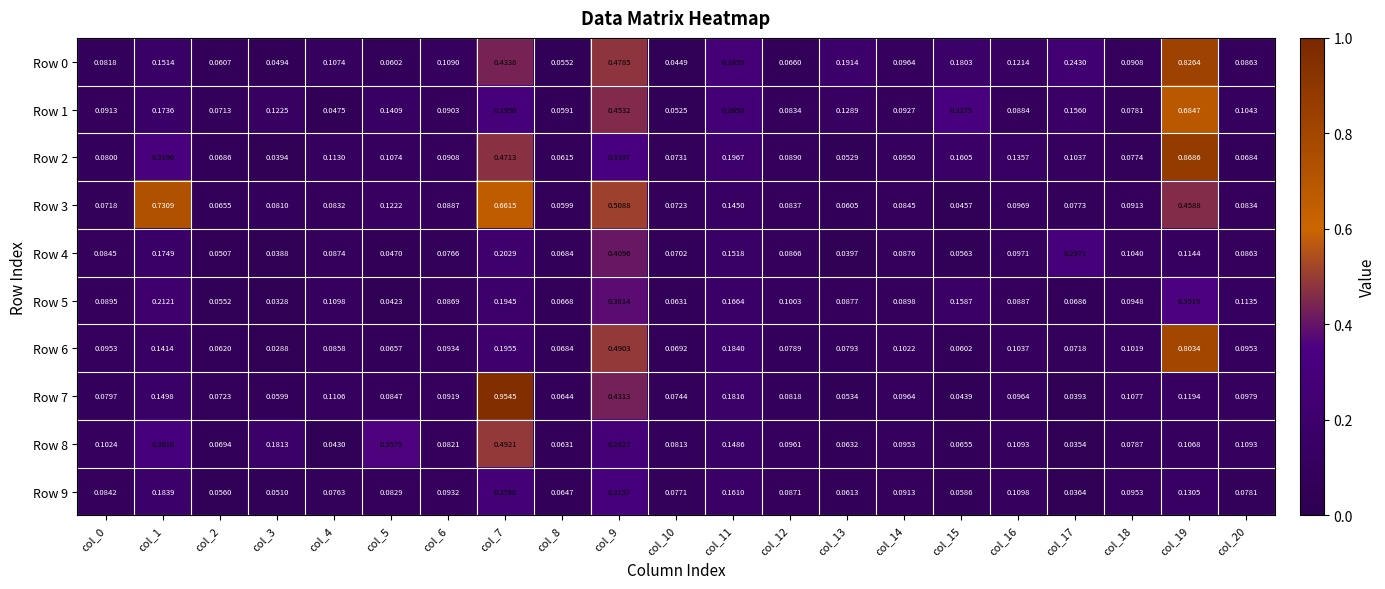

Which label corresponds to the smallest value in the chart?

col_3